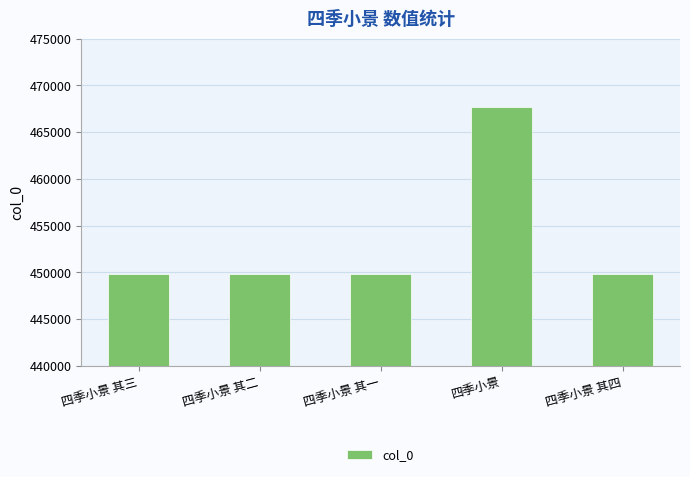

What is the change in value from 四季小景 其三 to 四季小景 其二?

-1